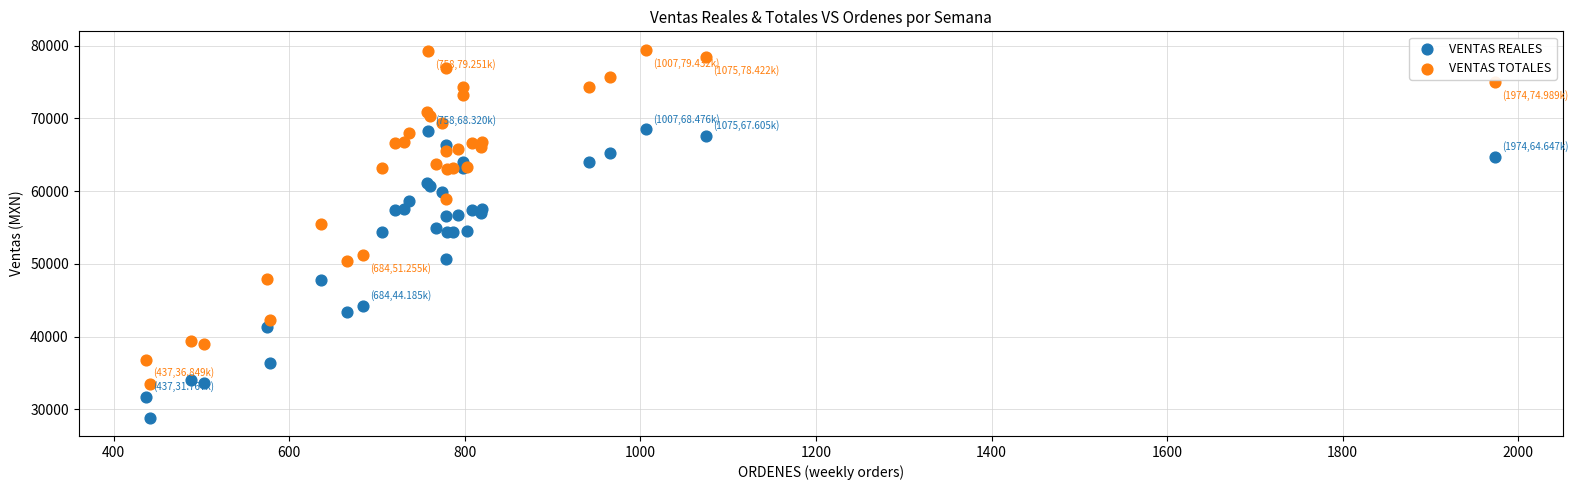

Which series has the largest Y range (max minus min)?

VENTAS TOTALES